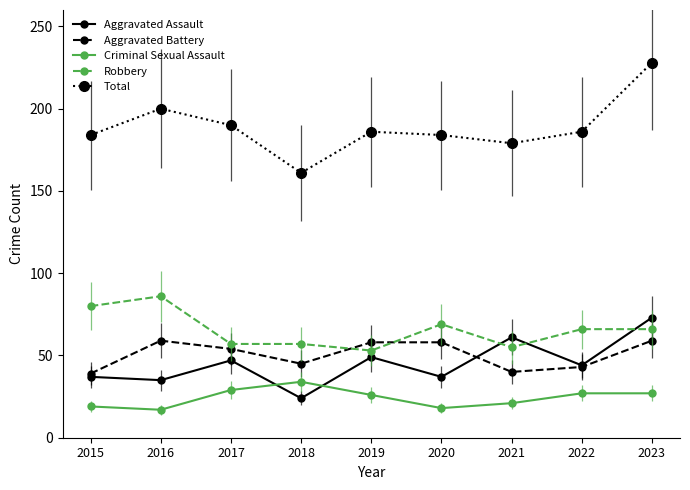

What is the spread (max minus min) of values at 2017?

161